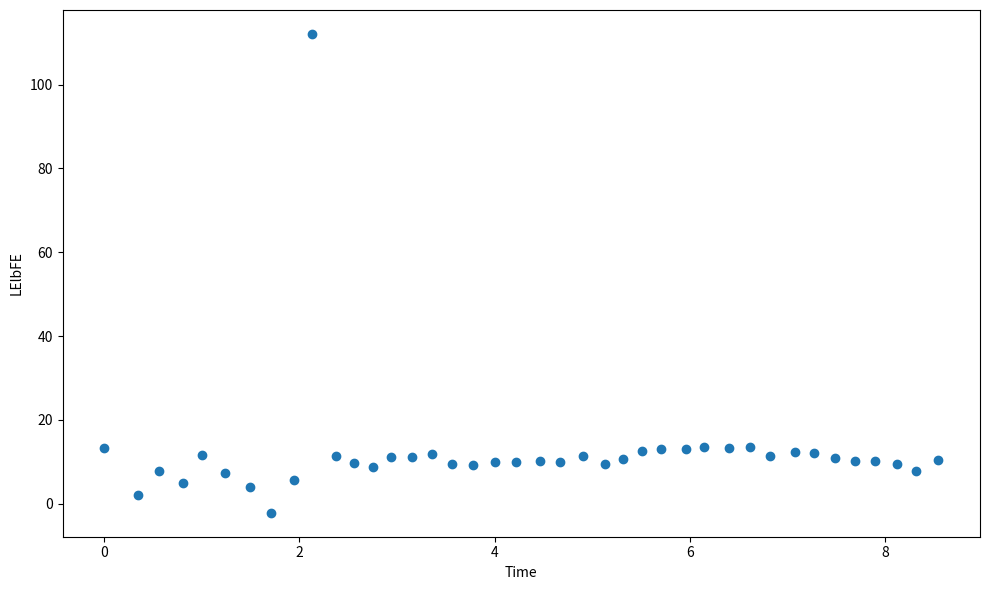

What is the range of X values (max minus min)?

8.5